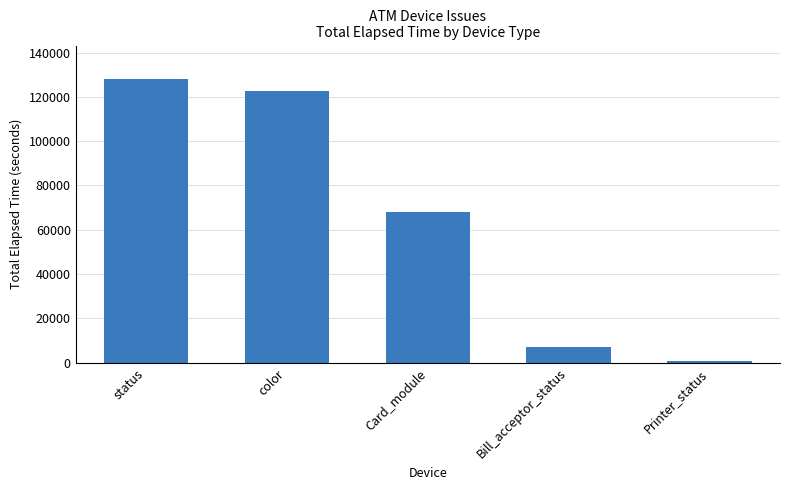

At which label is the value closest to 64283?

Card_module